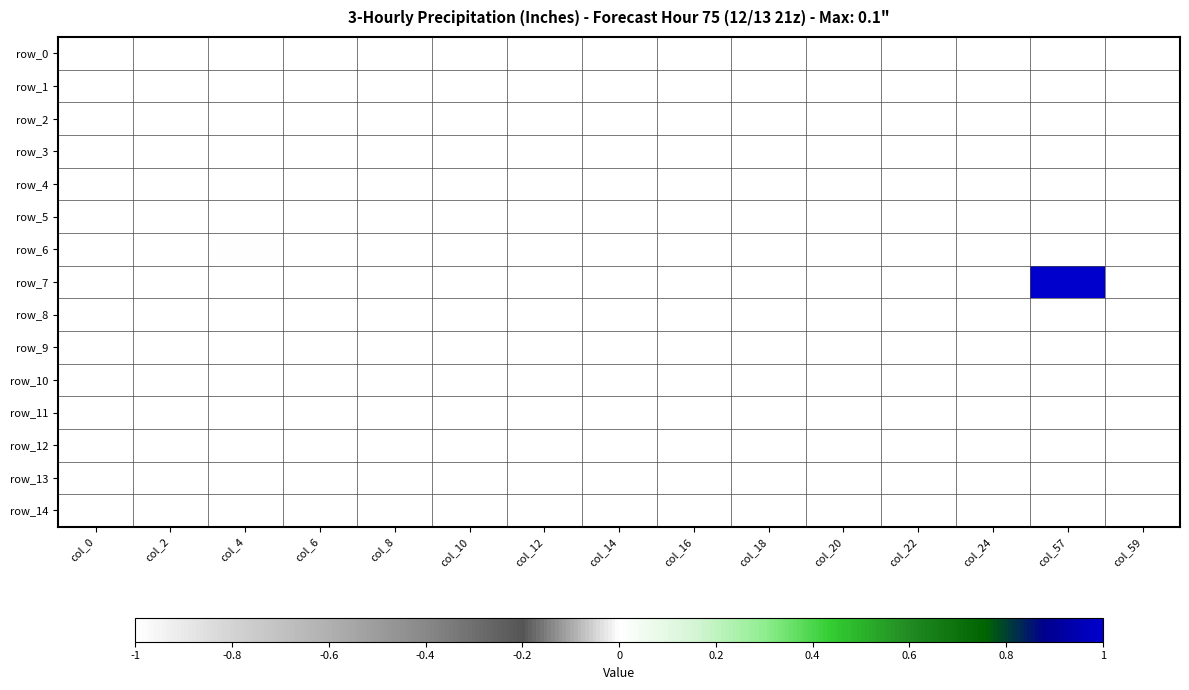

Which series has the largest range (max minus min)?

row_7